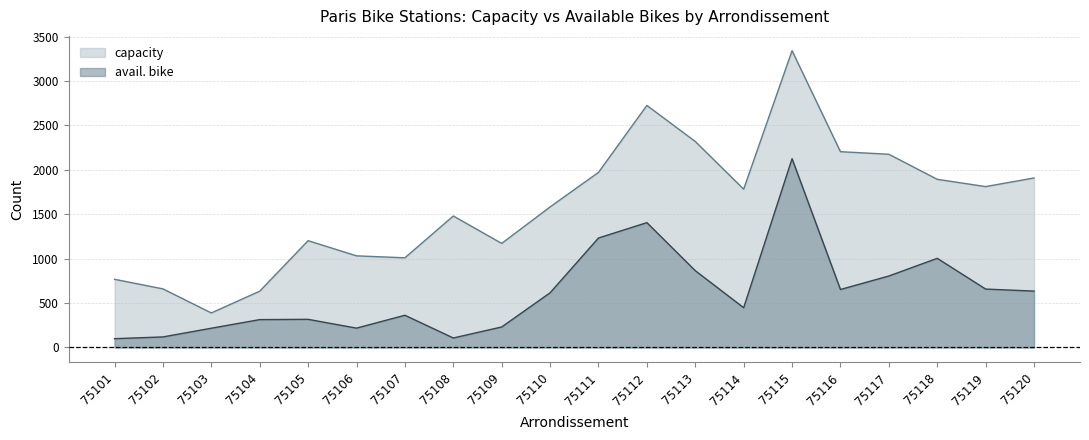

In capacity, how many points are higher than both neighbors (excluding endpoints)?

4